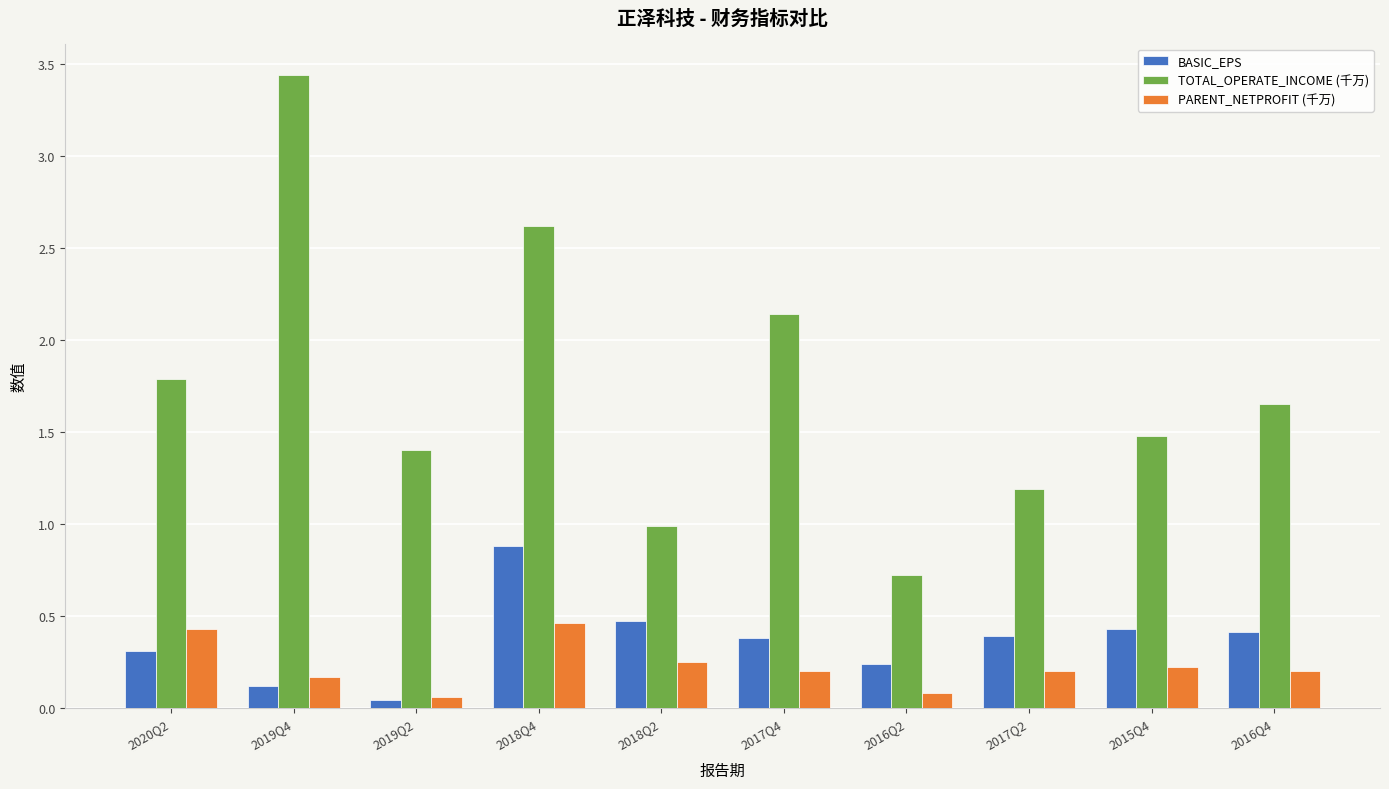

What is the label of the 8th bar from the left?

2017Q2